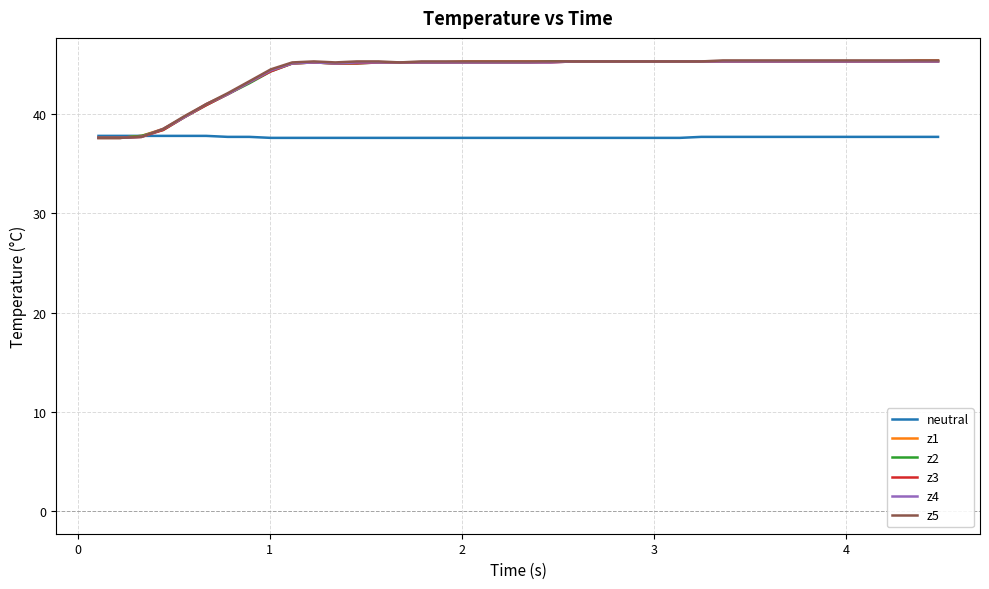

What is the difference between the maximum and minimum values in the neutral series?

0.2